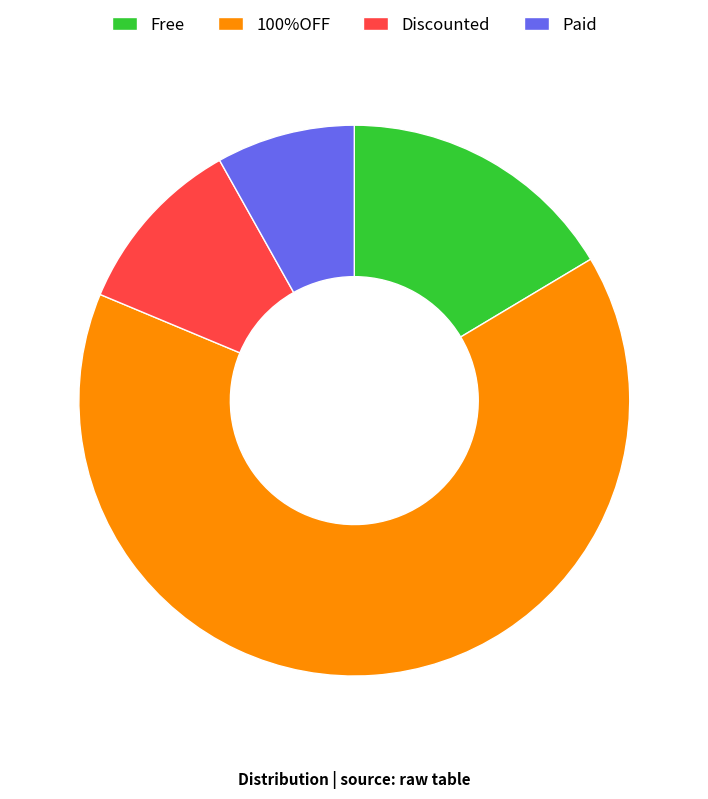

Rank the categories by value from lowest to highest.

Paid, Discounted, Free, 100%OFF